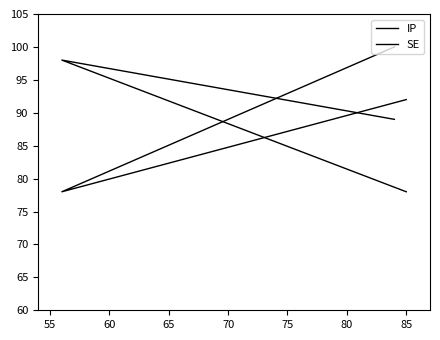

What is the sum of the SE values at 50 and 60?

167